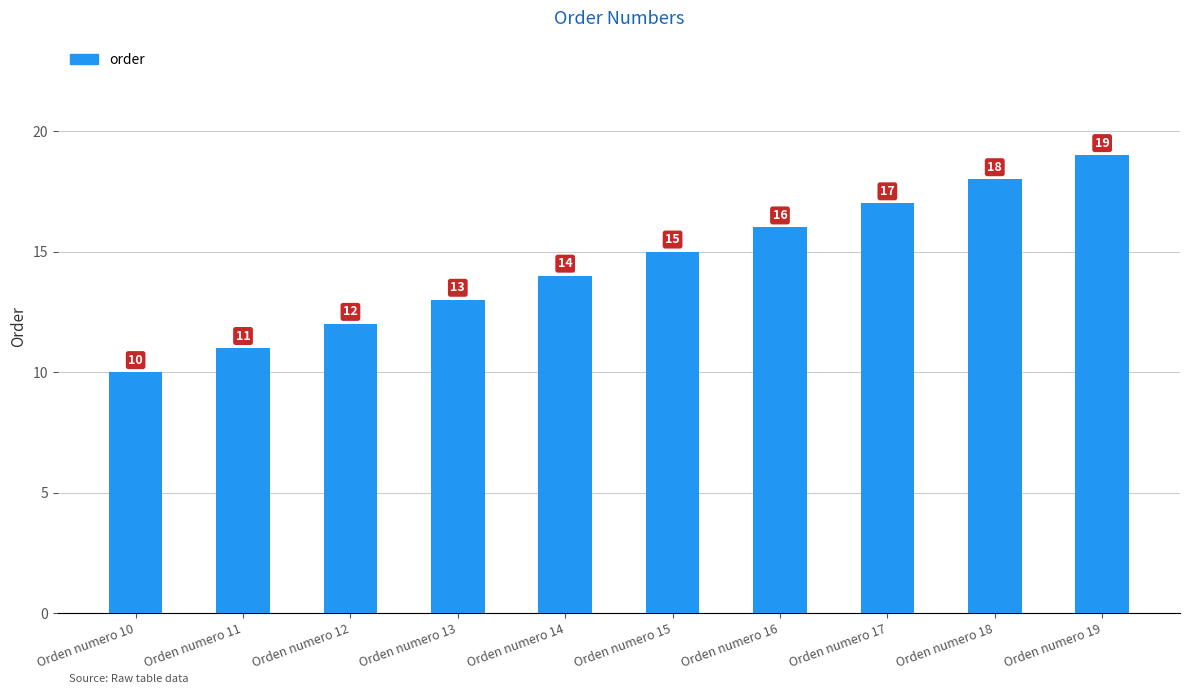

Reading right to left, transcribe all the data shown in this chart.

Orden numero 19=19	Orden numero 18=18	Orden numero 17=17	Orden numero 16=16	Orden numero 15=15	Orden numero 14=14	Orden numero 13=13	Orden numero 12=12	Orden numero 11=11	Orden numero 10=10